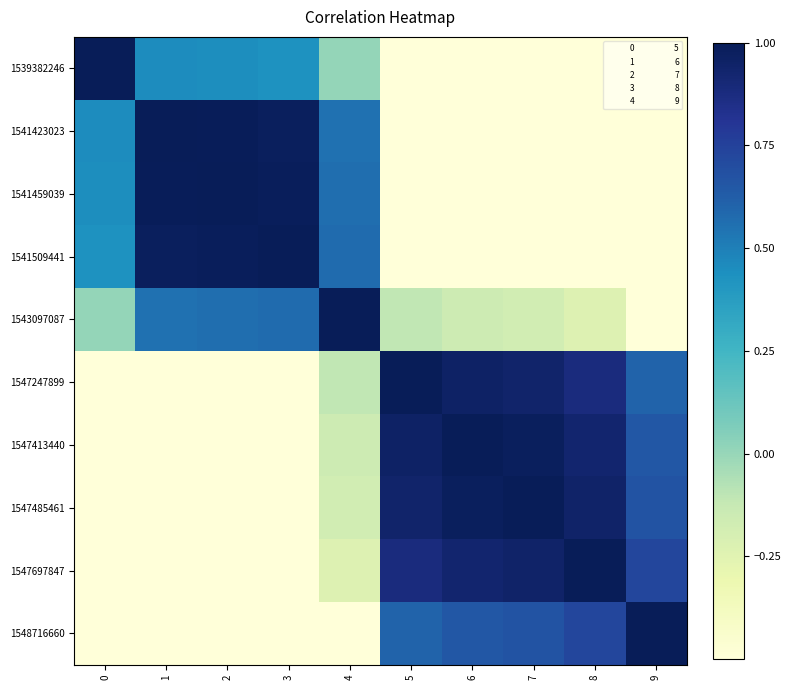

Reading right to left, what are all the values shown in this chart?

1539382246: 9=-0.5	8=-0.5	7=-0.5	6=-0.5	5=-0.5	4=0.0	3=0.4	2=0.4	1=0.5	0=1.0
1541423023: 9=-0.5	8=-0.5	7=-0.5	6=-0.5	5=-0.5	4=0.6	3=1.0	2=1.0	1=1.0	0=0.5
1541459039: 9=-0.5	8=-0.5	7=-0.5	6=-0.5	5=-0.5	4=0.6	3=1.0	2=1.0	1=1.0	0=0.4
1541509441: 9=-0.5	8=-0.5	7=-0.5	6=-0.5	5=-0.5	4=0.6	3=1.0	2=1.0	1=1.0	0=0.4
1543097087: 9=-0.5	8=-0.2	7=-0.2	6=-0.2	5=-0.1	4=1.0	3=0.6	2=0.6	1=0.6	0=0.0
1547247899: 9=0.6	8=0.9	7=0.9	6=1.0	5=1.0	4=-0.1	3=-0.5	2=-0.5	1=-0.5	0=-0.5
1547413440: 9=0.7	8=0.9	7=1.0	6=1.0	5=1.0	4=-0.2	3=-0.5	2=-0.5	1=-0.5	0=-0.5
1547485461: 9=0.7	8=0.9	7=1.0	6=1.0	5=0.9	4=-0.2	3=-0.5	2=-0.5	1=-0.5	0=-0.5
1547697847: 9=0.7	8=1.0	7=0.9	6=0.9	5=0.9	4=-0.2	3=-0.5	2=-0.5	1=-0.5	0=-0.5
1548716660: 9=1.0	8=0.7	7=0.7	6=0.7	5=0.6	4=-0.5	3=-0.5	2=-0.5	1=-0.5	0=-0.5